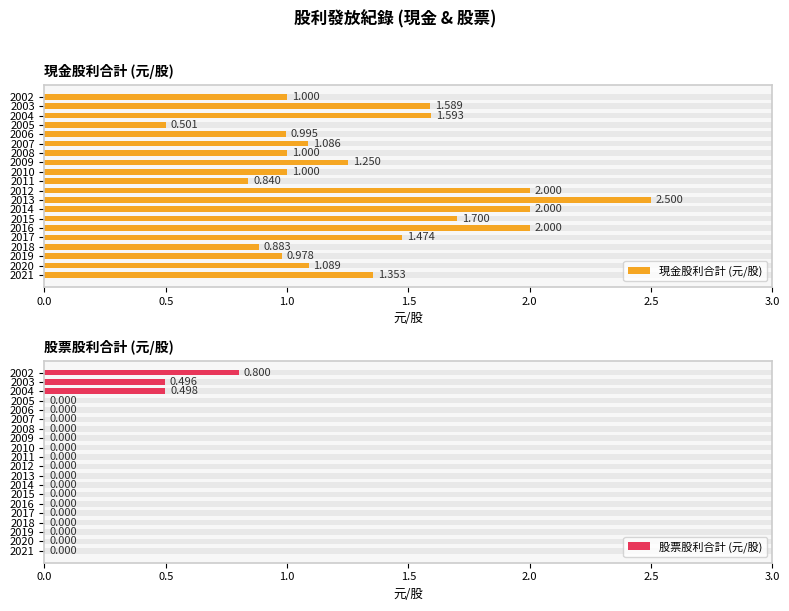

Are the bars grouped side by side (vs. stacked)?

Yes